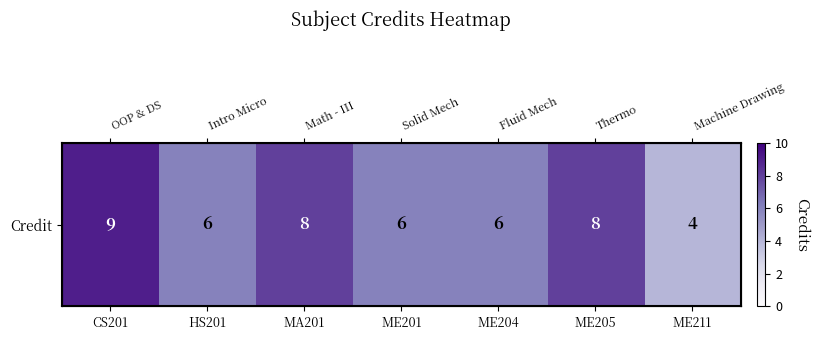

The value at HS201 is 3. True or false?

False